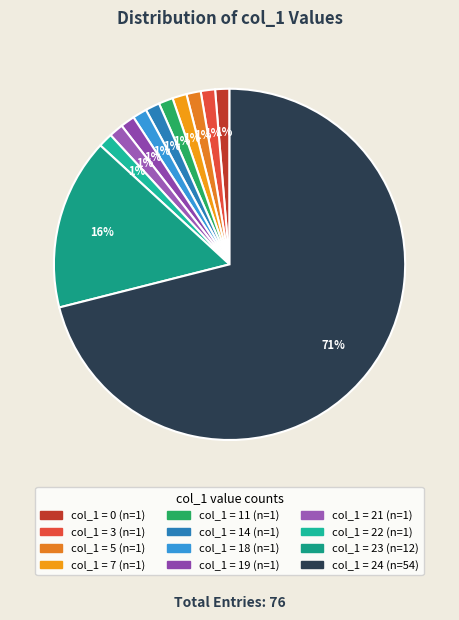

Is there any slice that represents more than half of the pie?

Yes